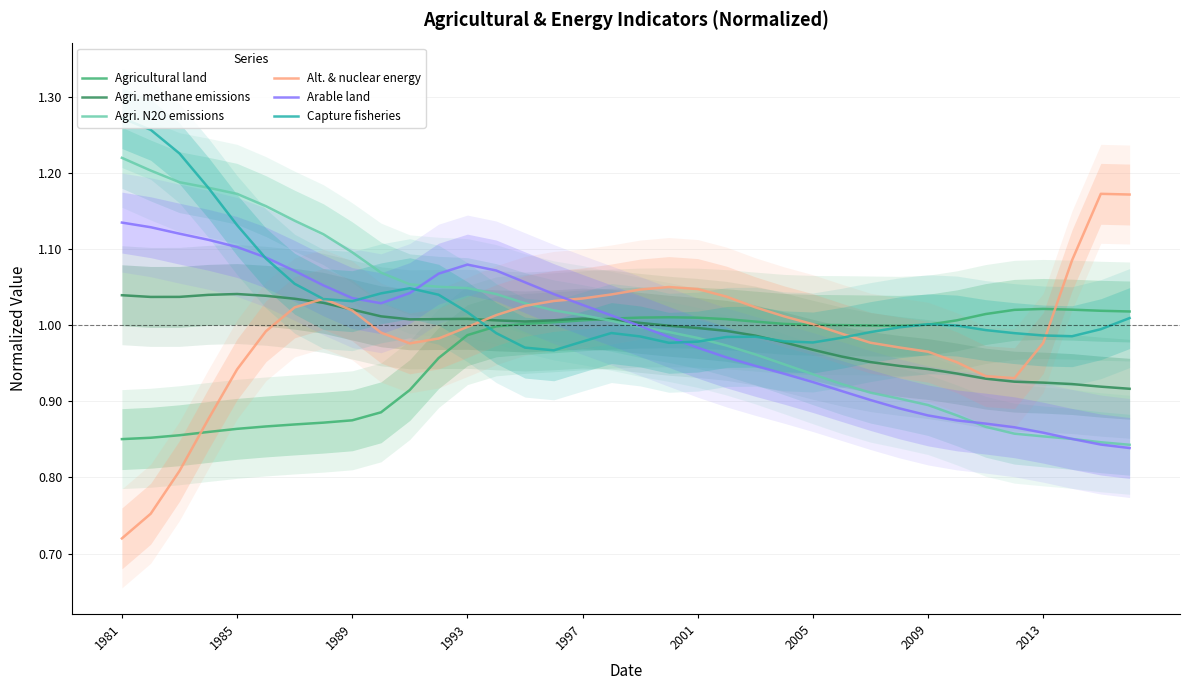

Which series has the largest total across all categories?

Capture fisheries production